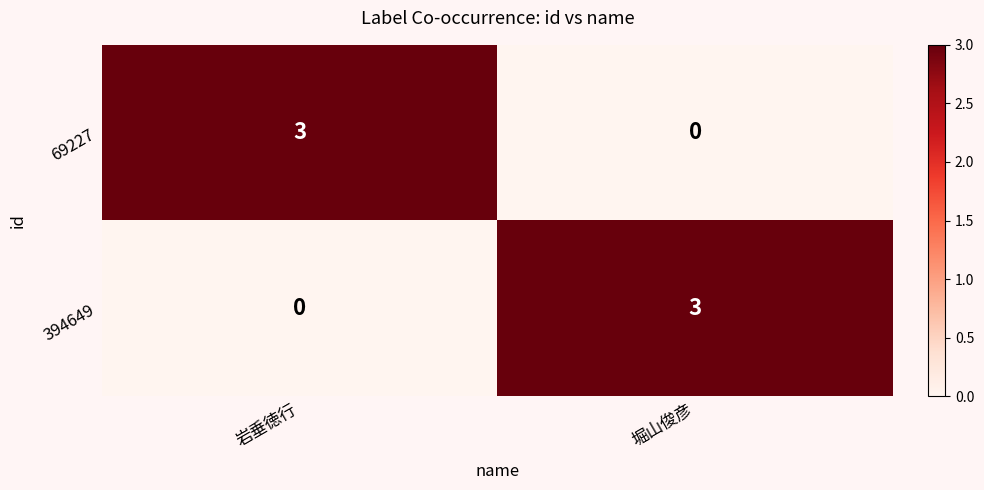

Read the 394649 value at 堀山俊彦.

3